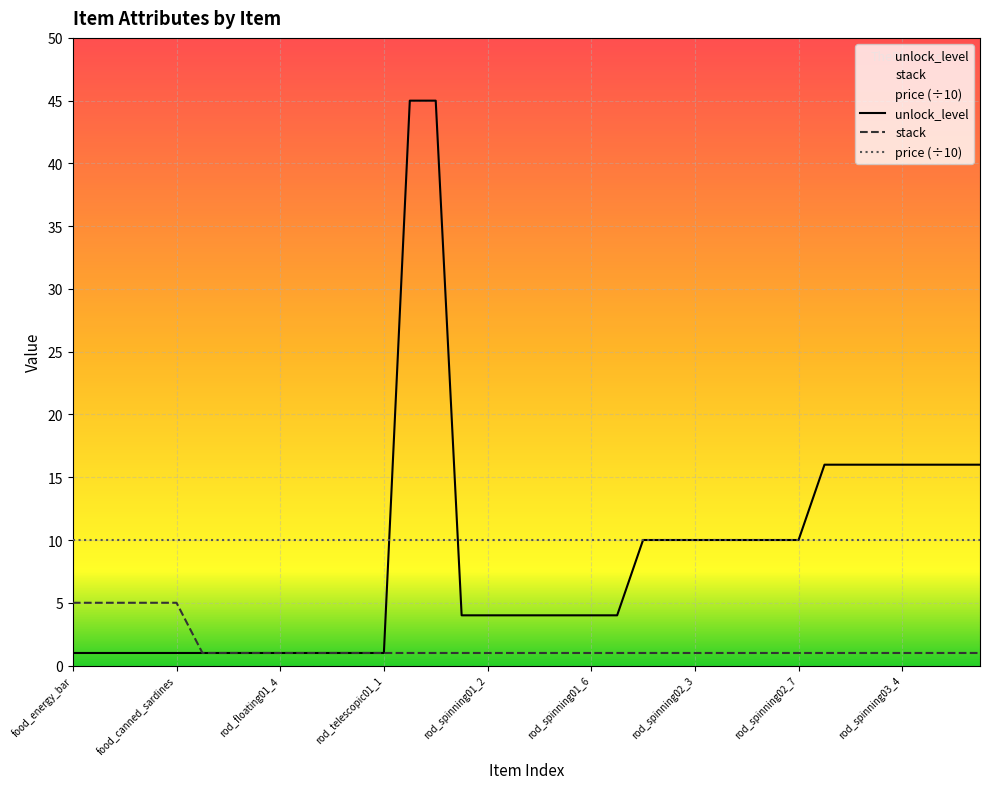

True or false: stack and unlock_level cross at least once.

False